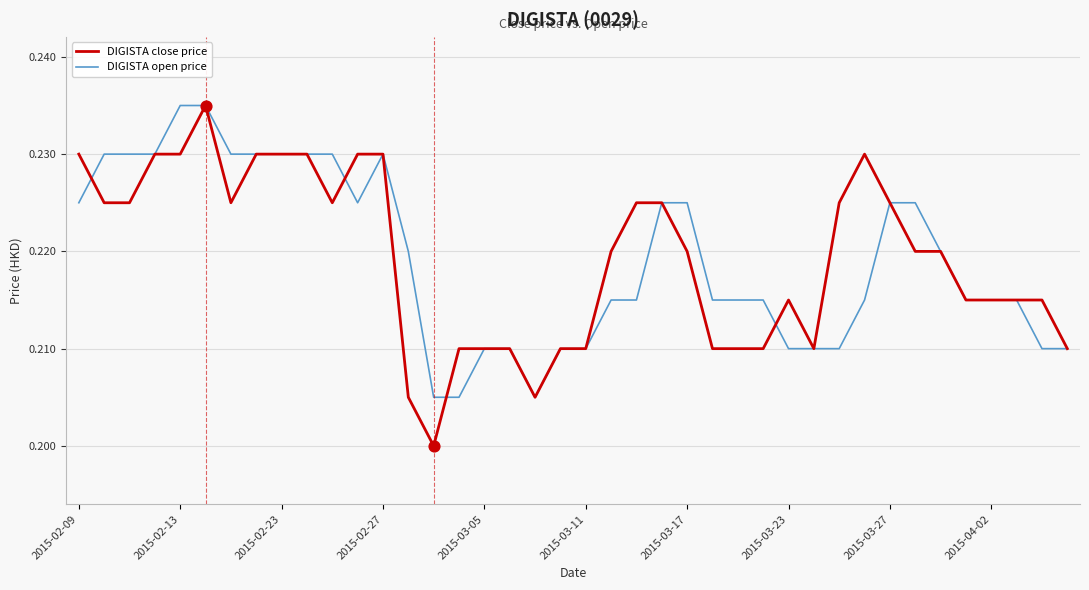

Which series has the largest range (max minus min)?

DIGISTA close price